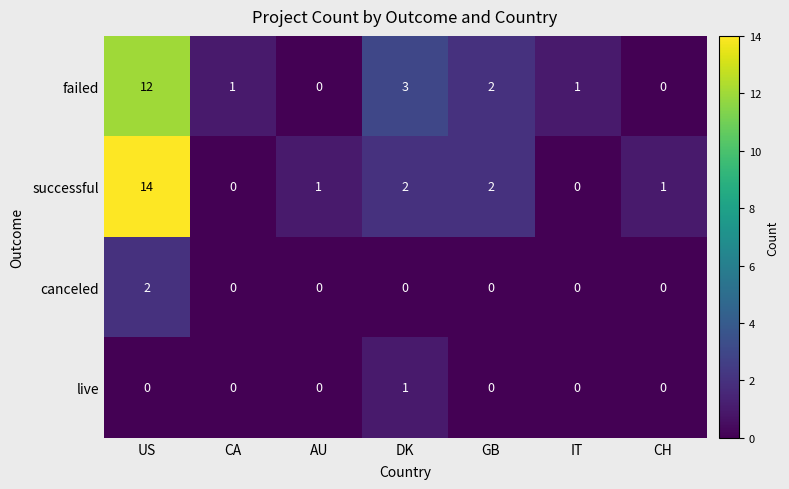

The failed series shows 0 at CH. True or false?

True